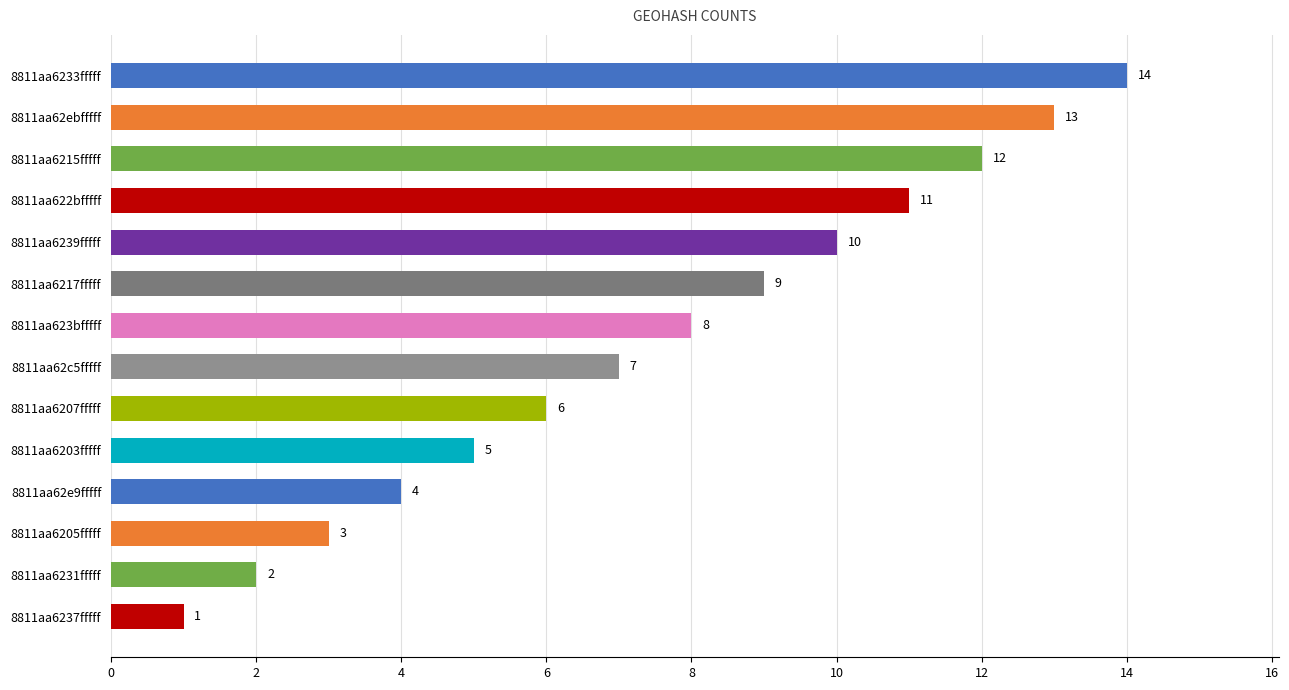

What is the minimum value shown in the chart?

1